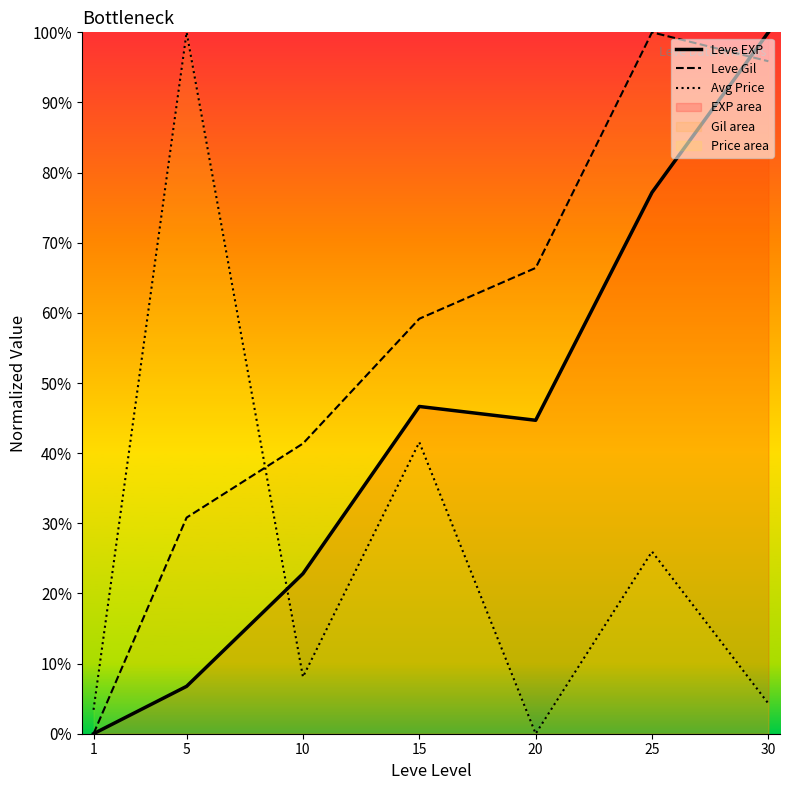

What is the spread (max minus min) of values at 1?

3.4